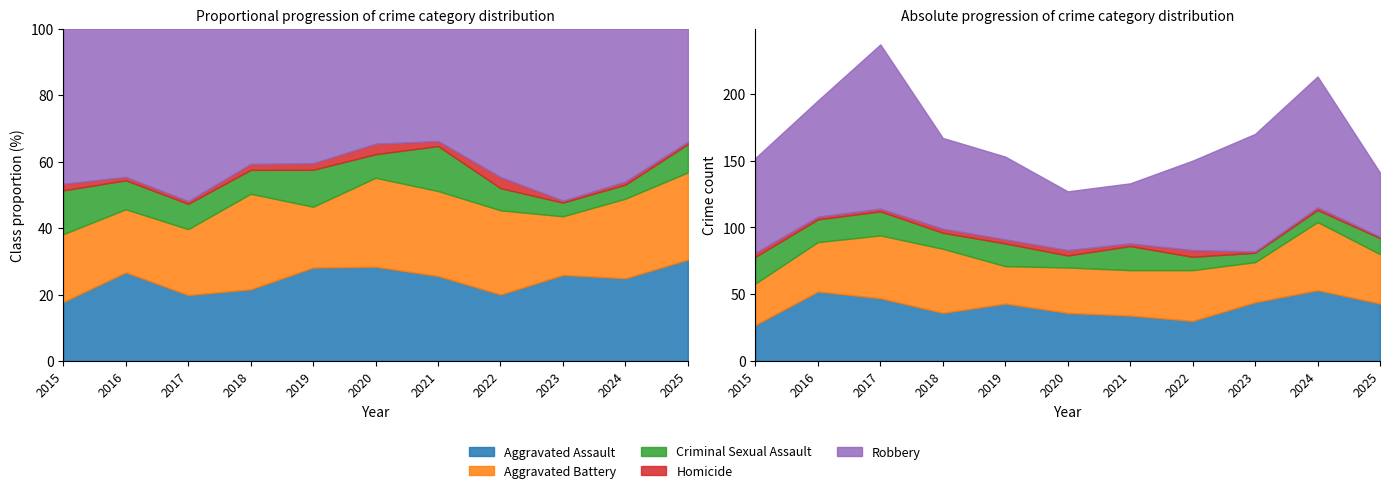

Reading left to right, transcribe all the data shown in this chart.

Aggravated Assault: 27	52	47	36	43	36	34	30	44	53	43
Aggravated Battery: 31	37	47	48	28	34	34	38	30	51	37
Criminal Sexual Assault: 20	17	18	12	17	9	18	10	7	9	12
Homicide: 3	2	2	3	3	4	2	5	1	2	1
Robbery: 71	87	123	68	62	44	45	67	88	98	48